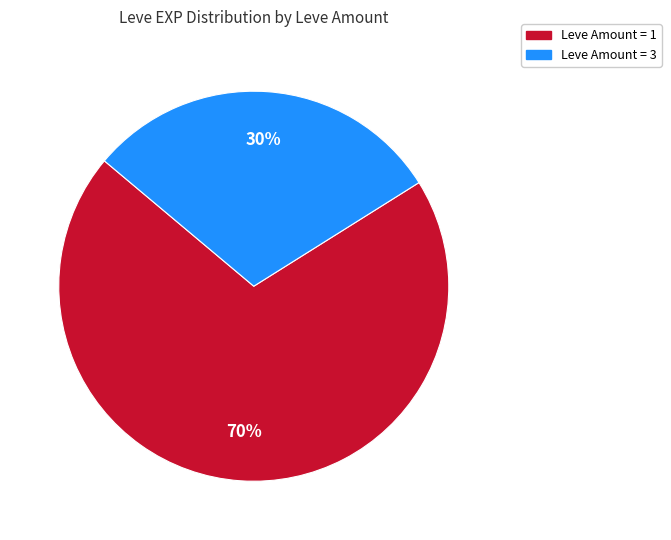

To the nearest percent, what is the difference between the largest and smallest slice percentages?

40%